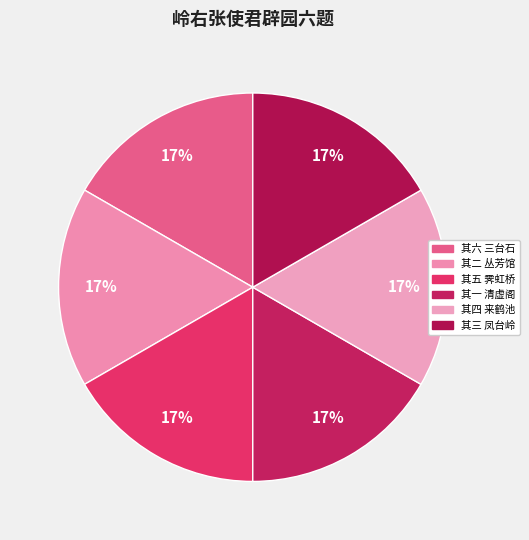

How many segments does this pie chart have?

6